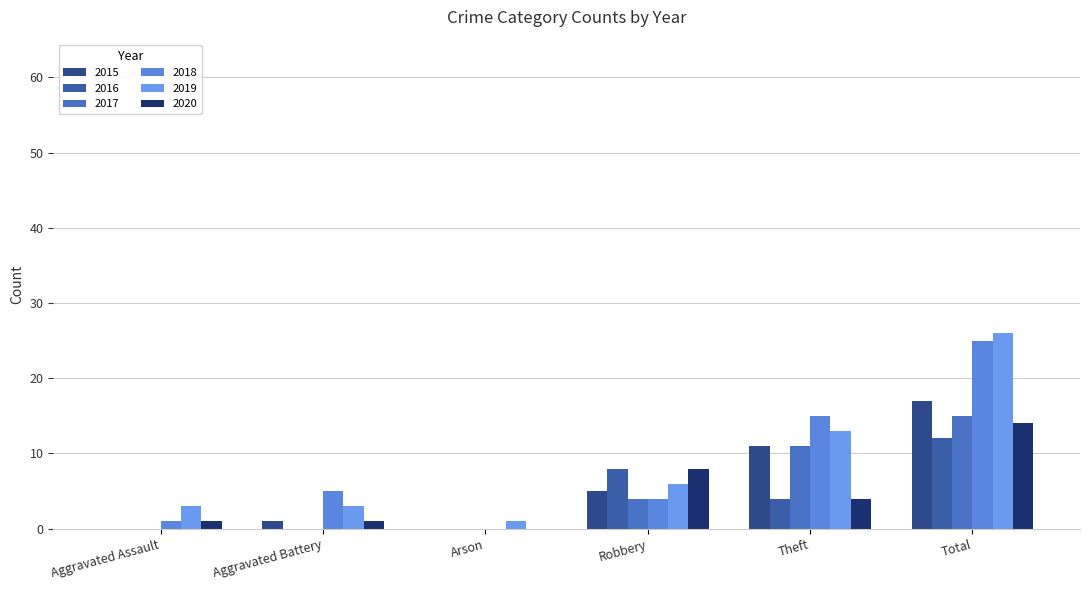

How many distinct data groups are displayed?

6